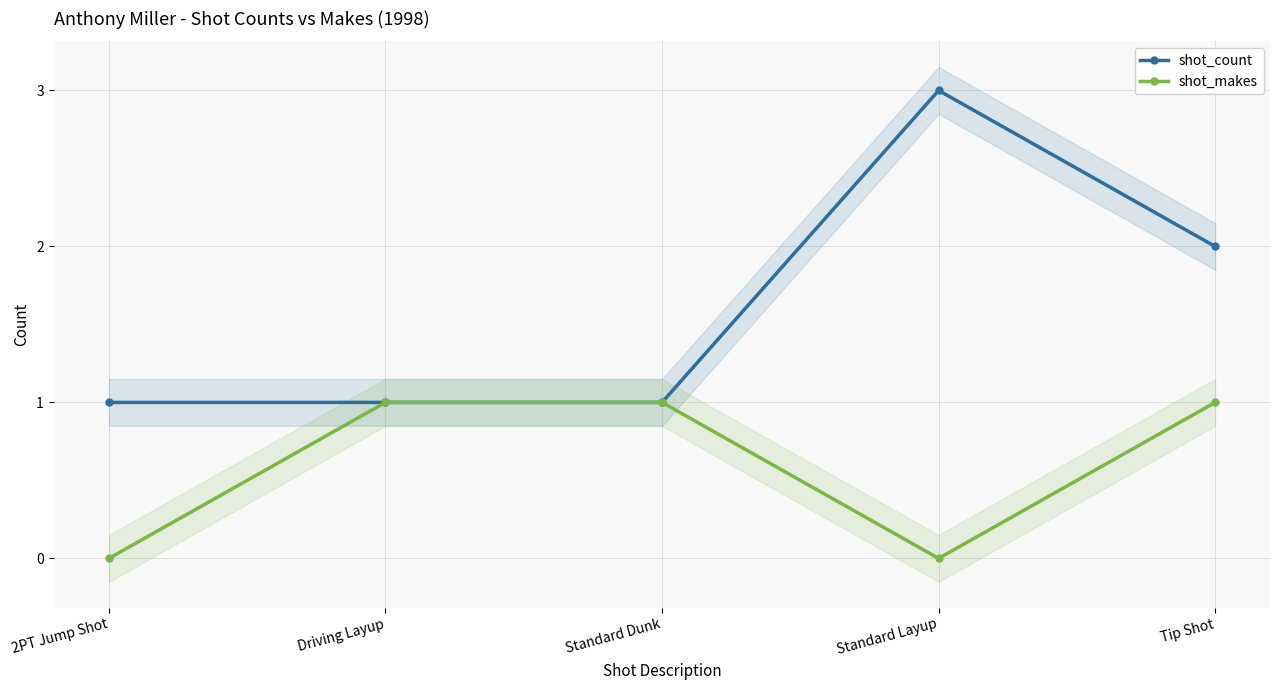

True or false: shot_makes and shot_count cross at least once.

False